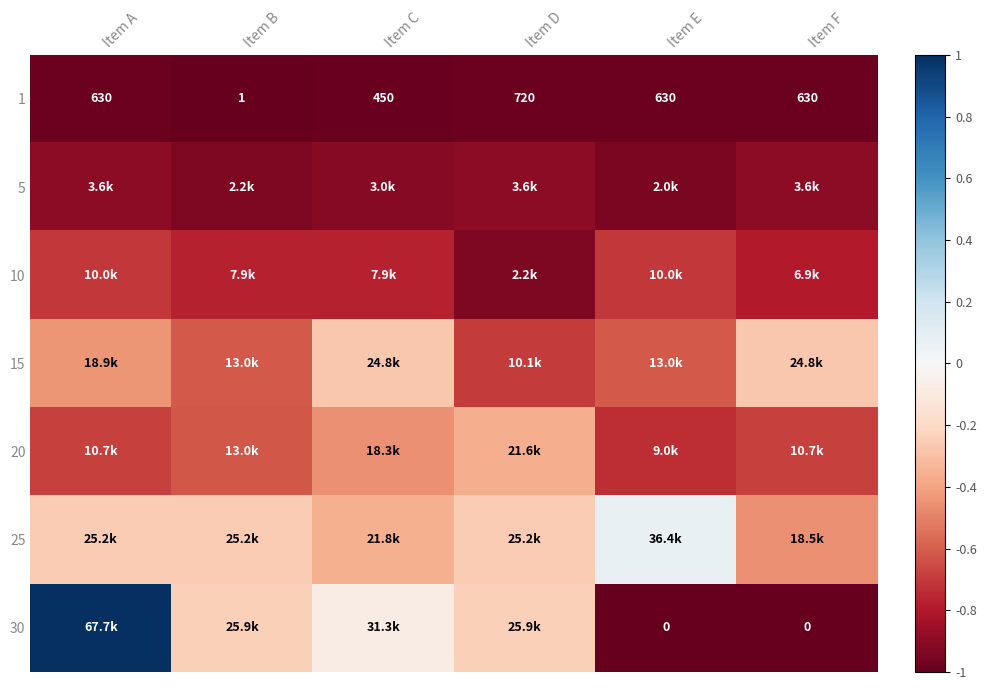

Which category has the highest value in the 1 series?

Item D